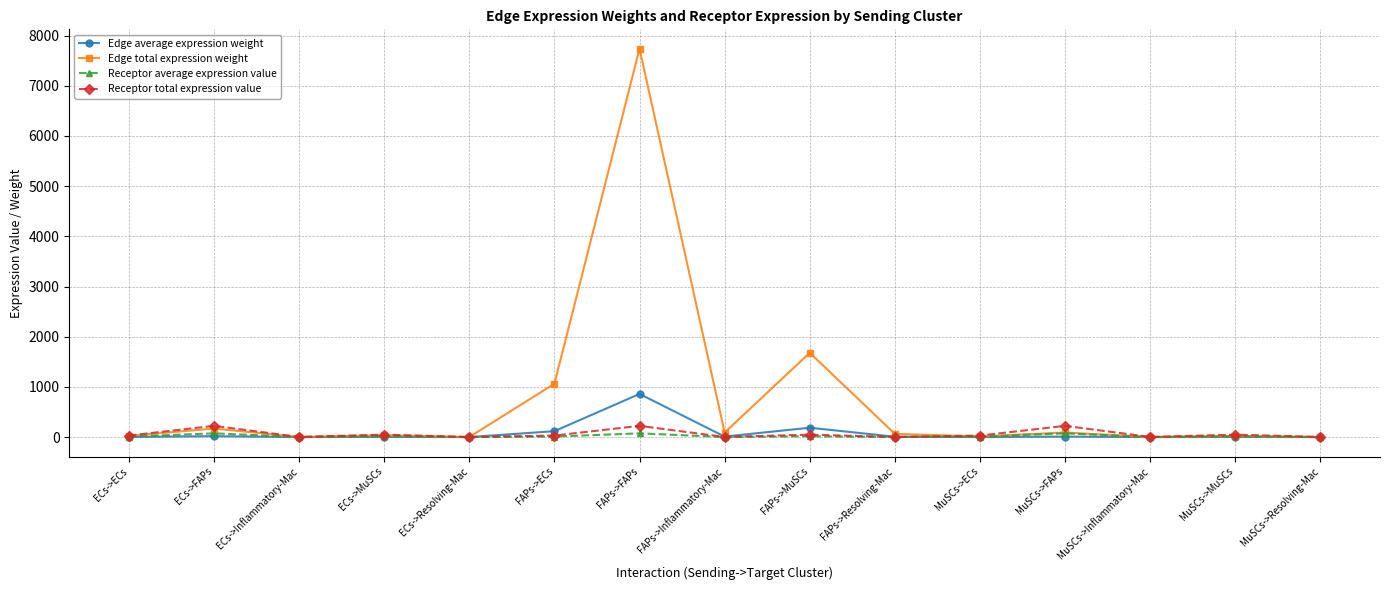

What are all the series names shown in the legend?

Edge average expression weight, Edge total expression weight, Receptor average expression value, Receptor total expression value